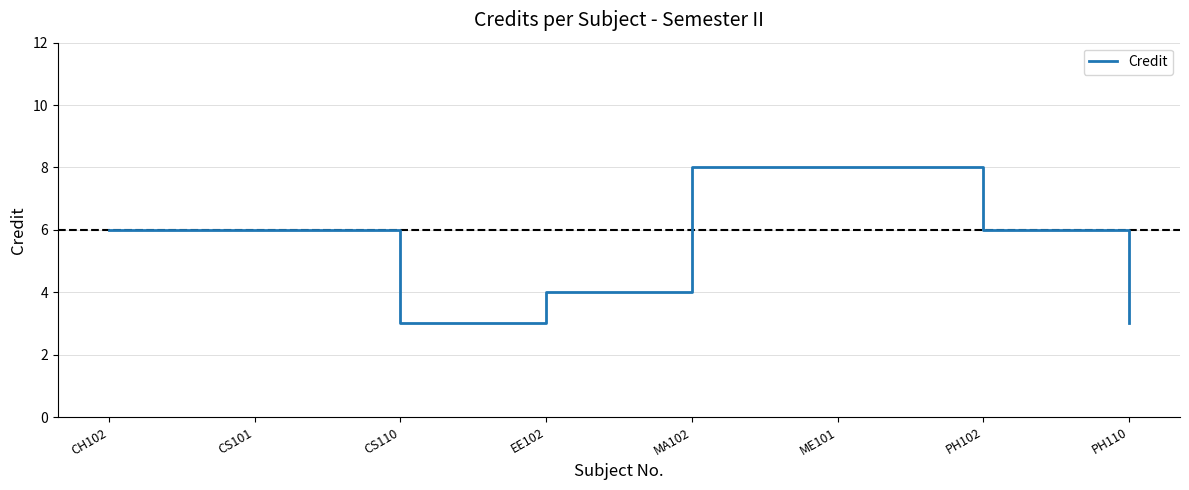

What is the change in value from CS101 to MA102?

+2